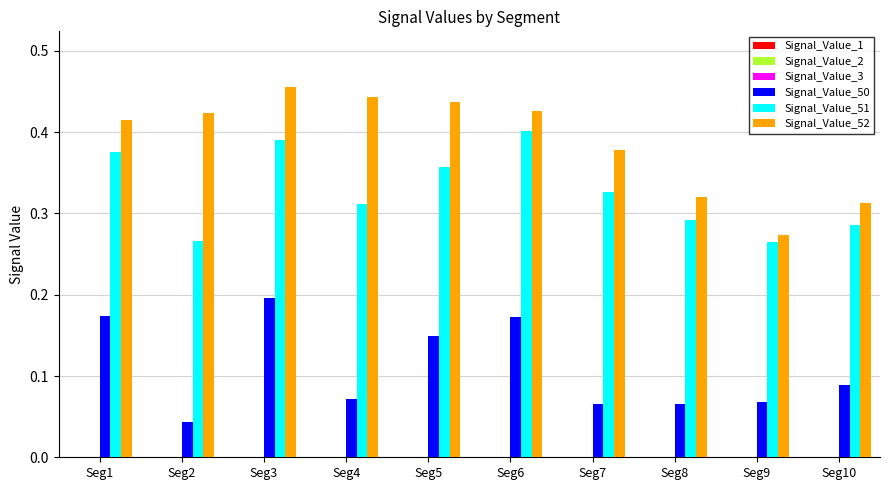

Which series has the widest spread of values?

Signal_Value_52